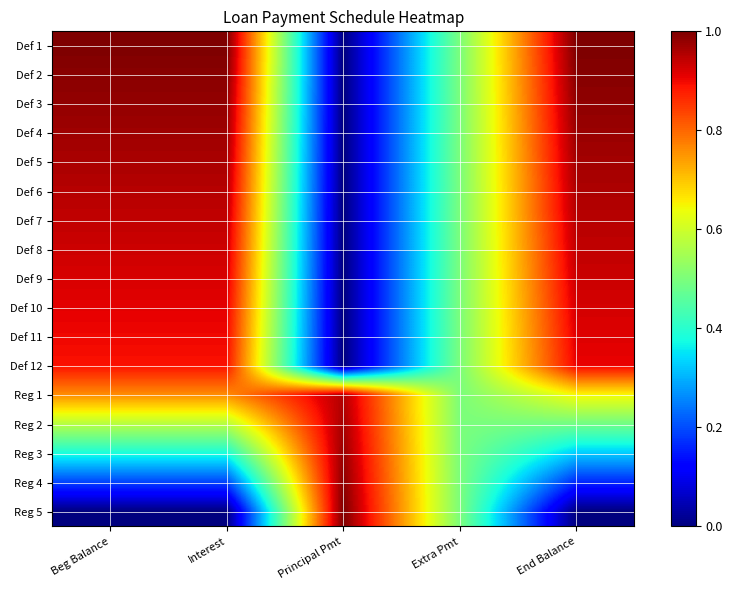

How many data points does each series have?

5